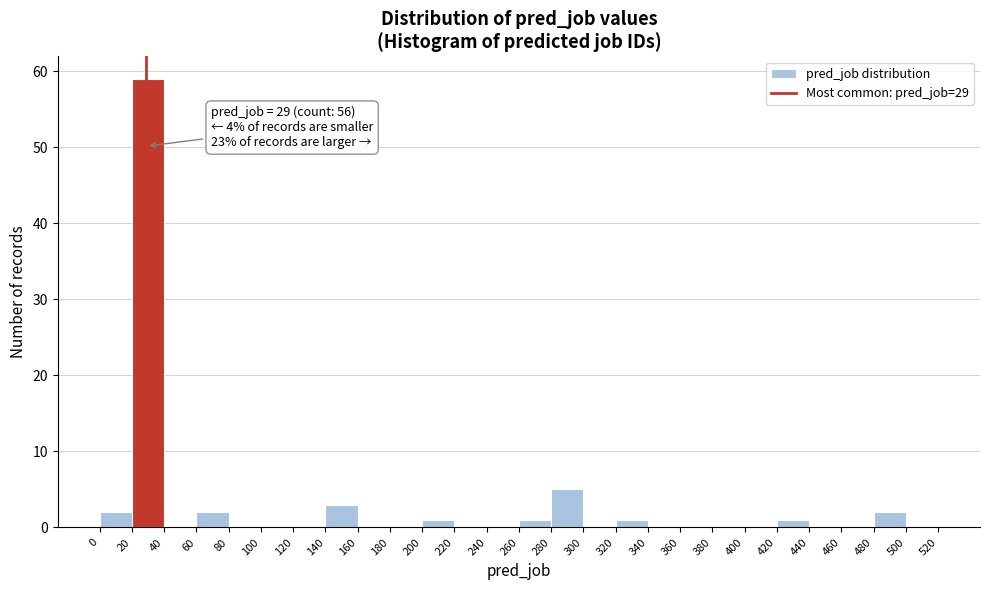

Which range on the x-axis has the tallest bar?

20 to 40